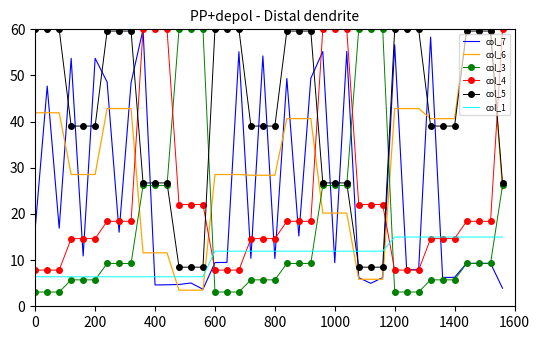

What is the smallest value displayed?

3.1